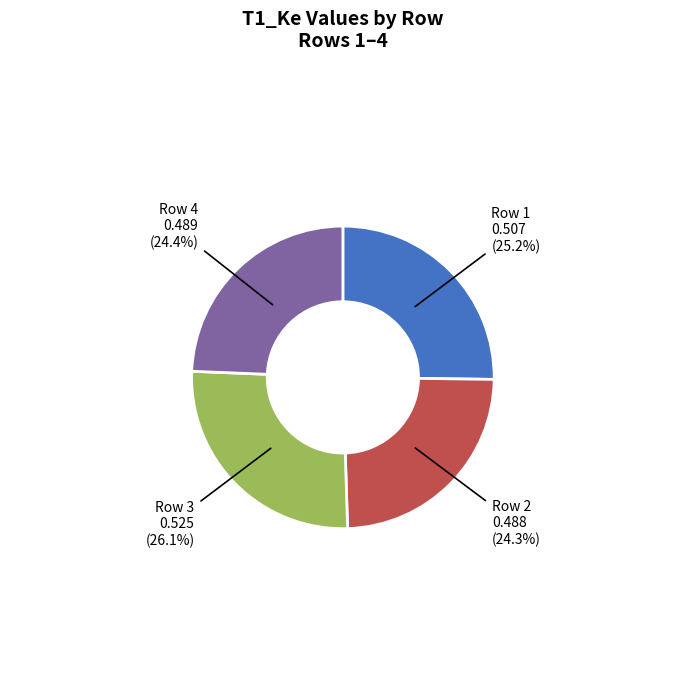

Is there a majority slice in this chart?

No